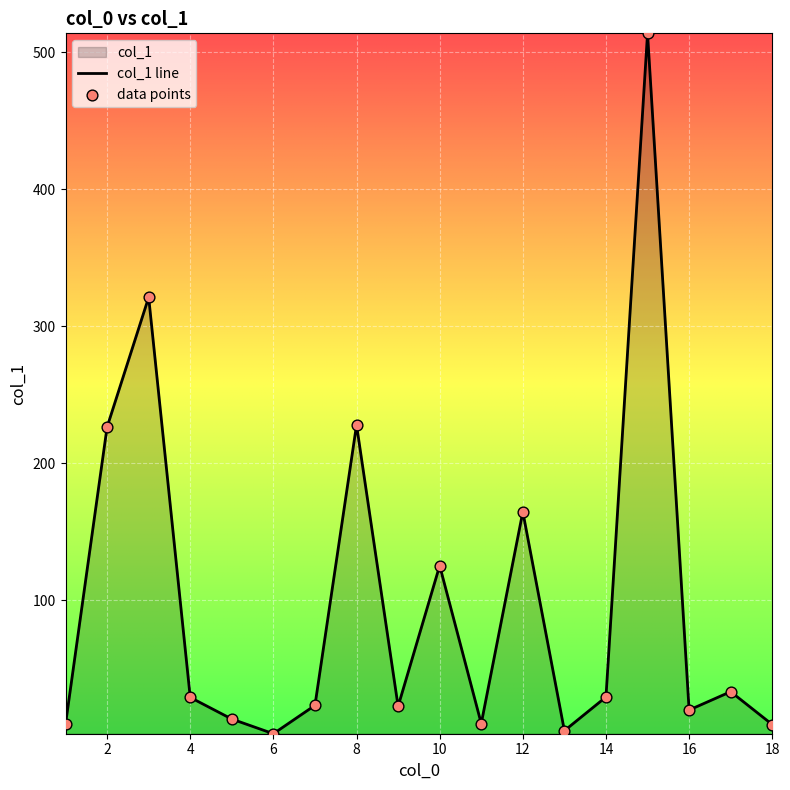

At how many categories does at least one series exceed 214?

4